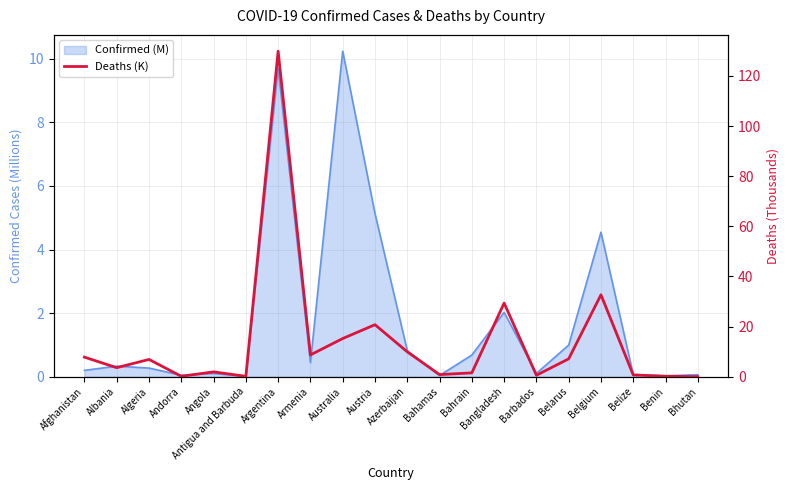

What is the greatest value displayed?

129.9